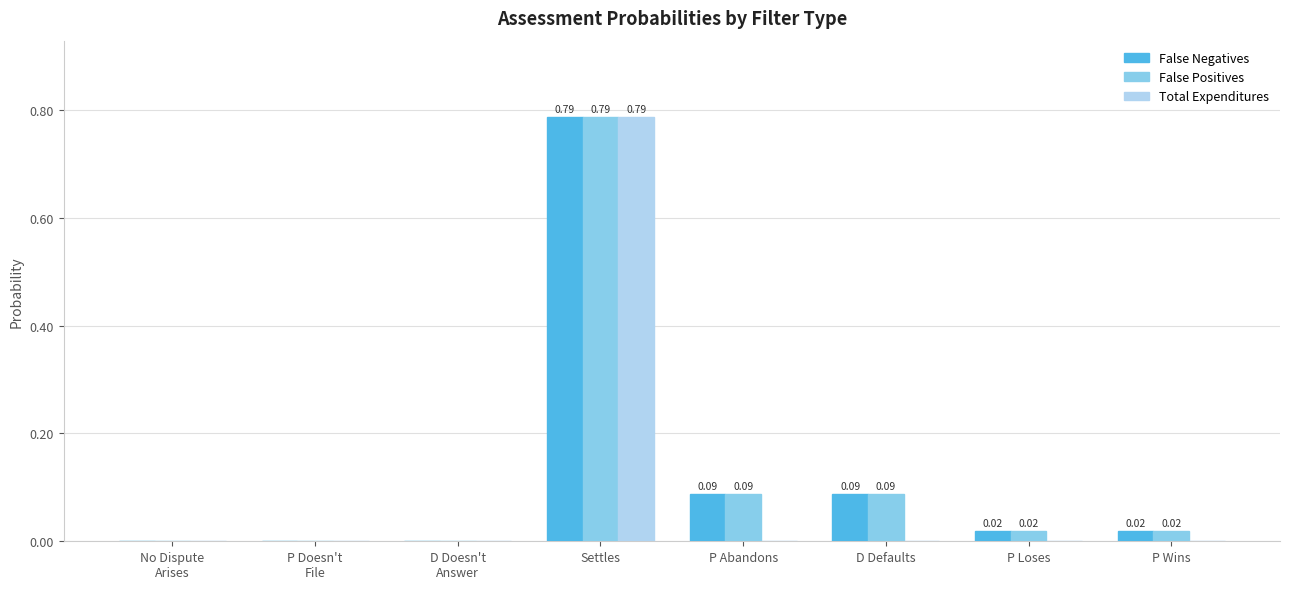

What is the sum of all False Positives values?

1.0